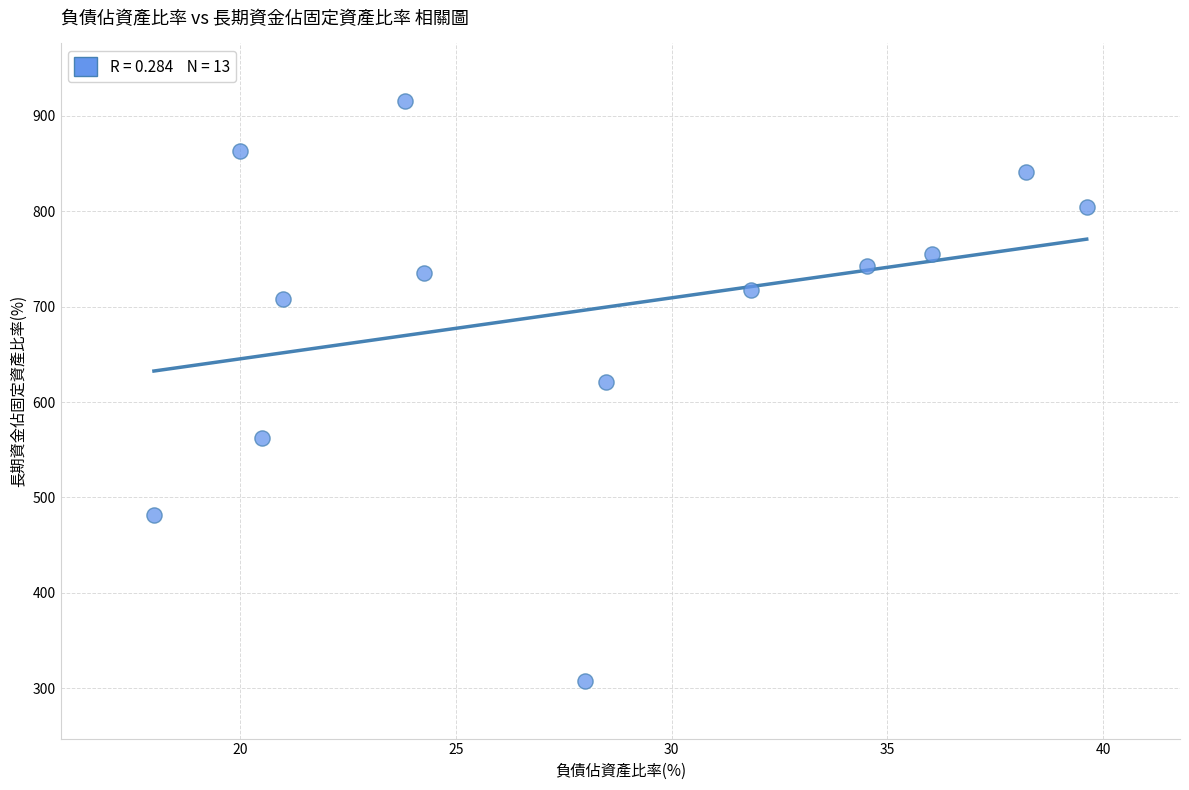

What is the range of X values (max minus min)?

21.6